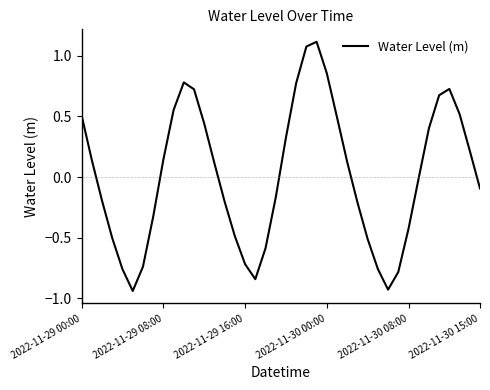

What is the difference between the maximum and minimum values?

2.1